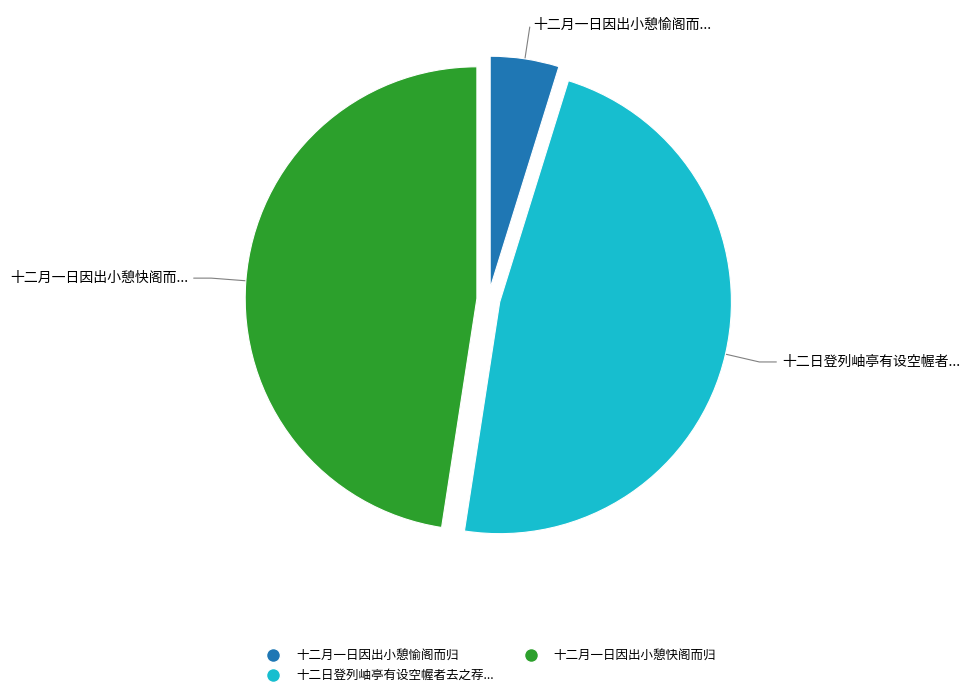

True or false: 十二日登列岫亭有设空幄者去之荐... accounts for 57% of the total.

False